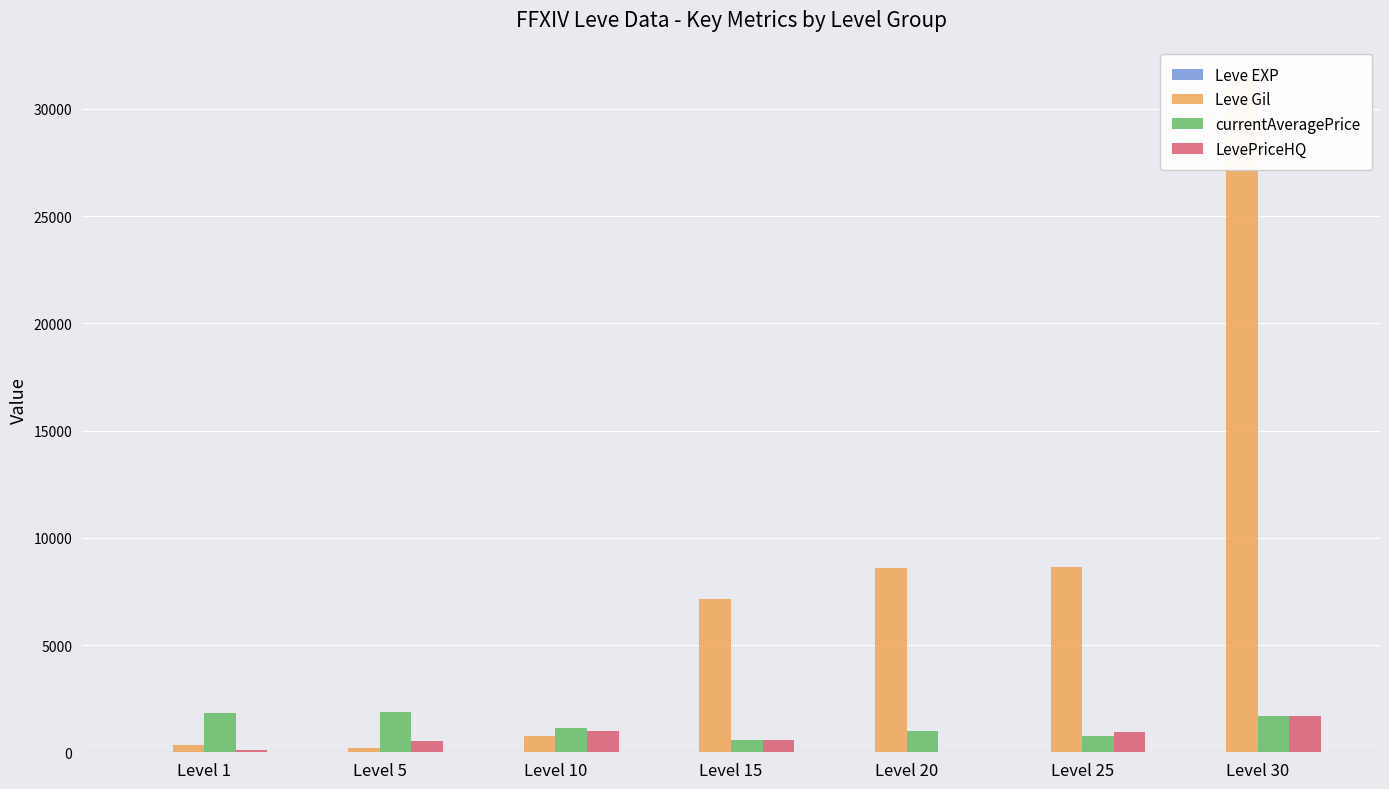

How many bars are there in each group?

4